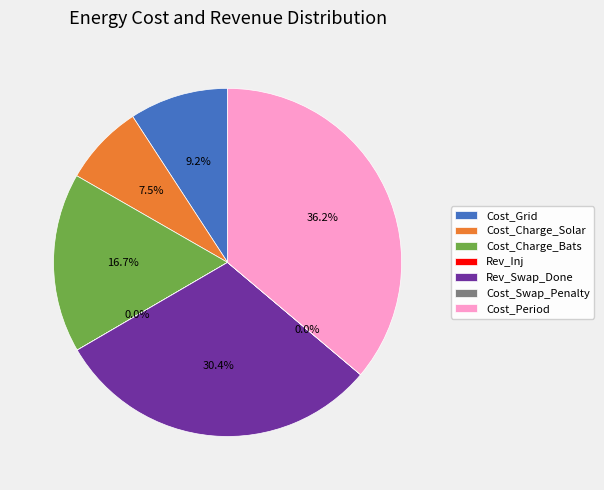

Approximately how many times larger is the value at Cost_Period compared to Cost_Grid?

3.9